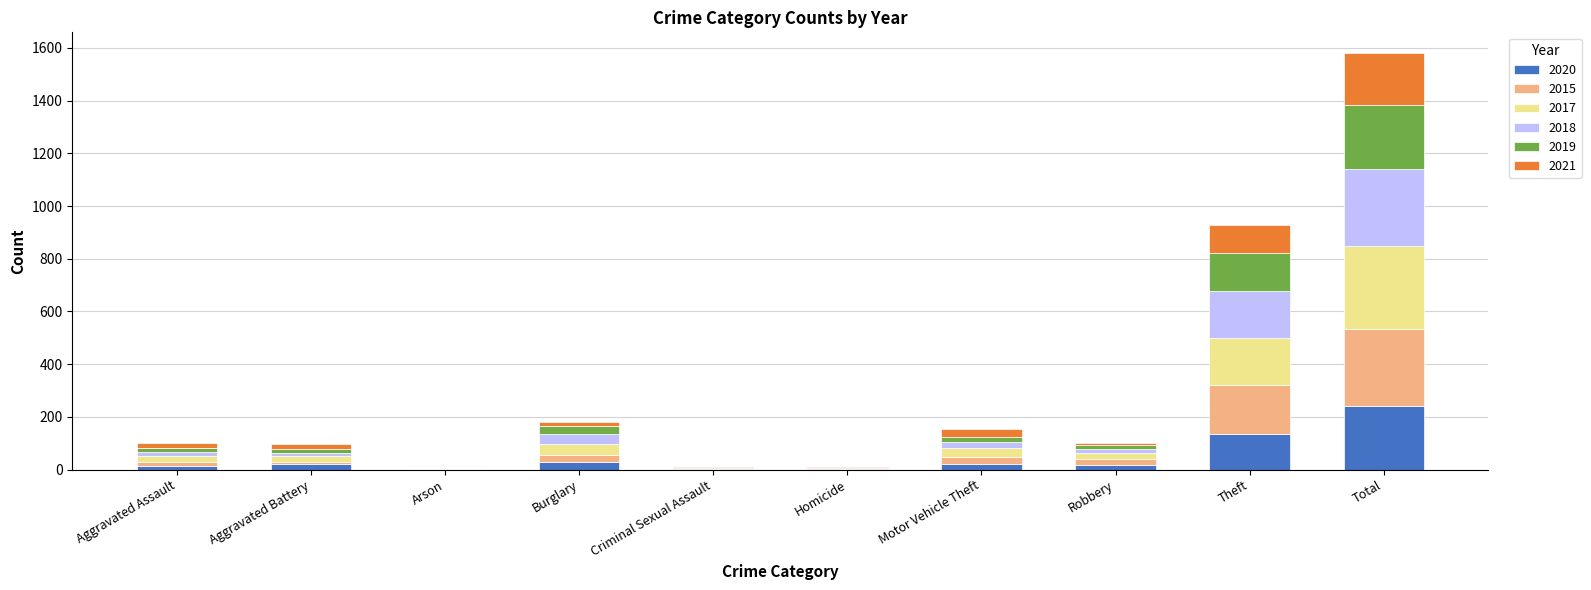

What is the highest value of the 2020 series?

242